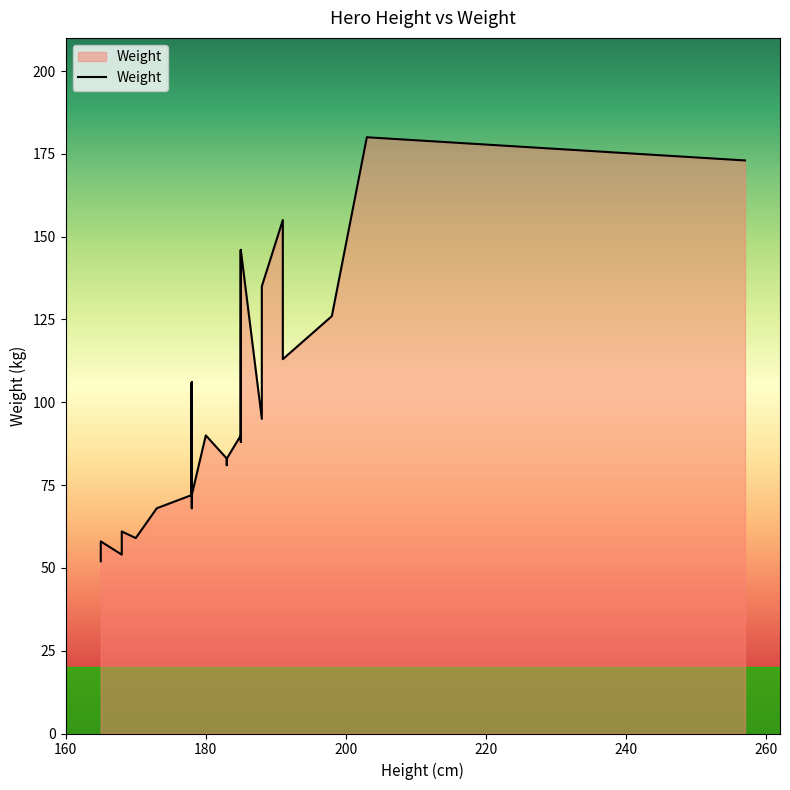

The chart shows a value of 70 at 168. True or false?

False